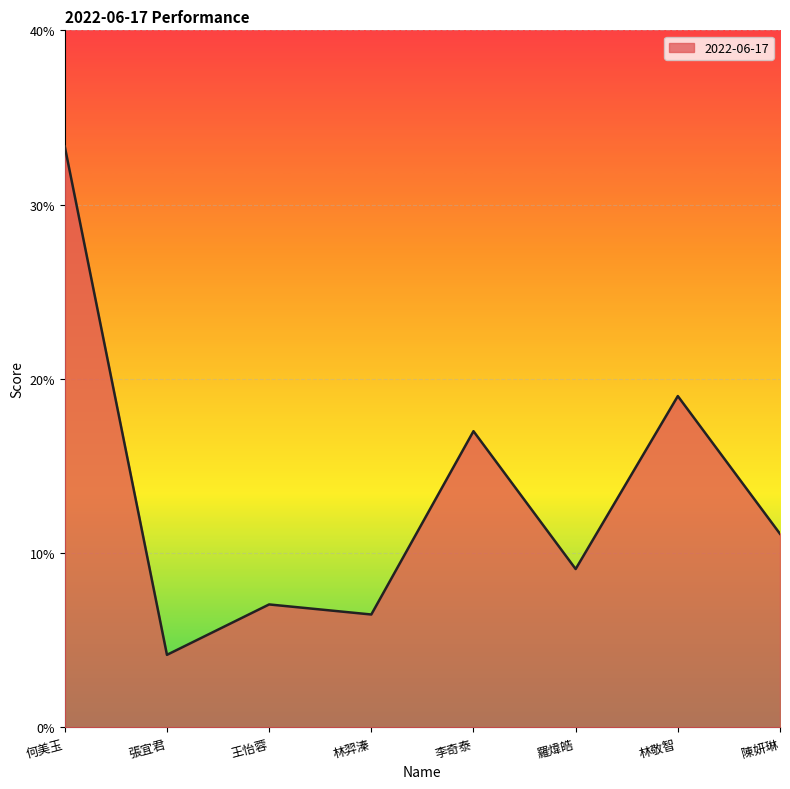

Rank the categories by value from highest to lowest.

何美玉, 林敬智, 李奇泰, 陳妍琳, 羅煒皓, 王怡蓉, 林羿溱, 張宜君